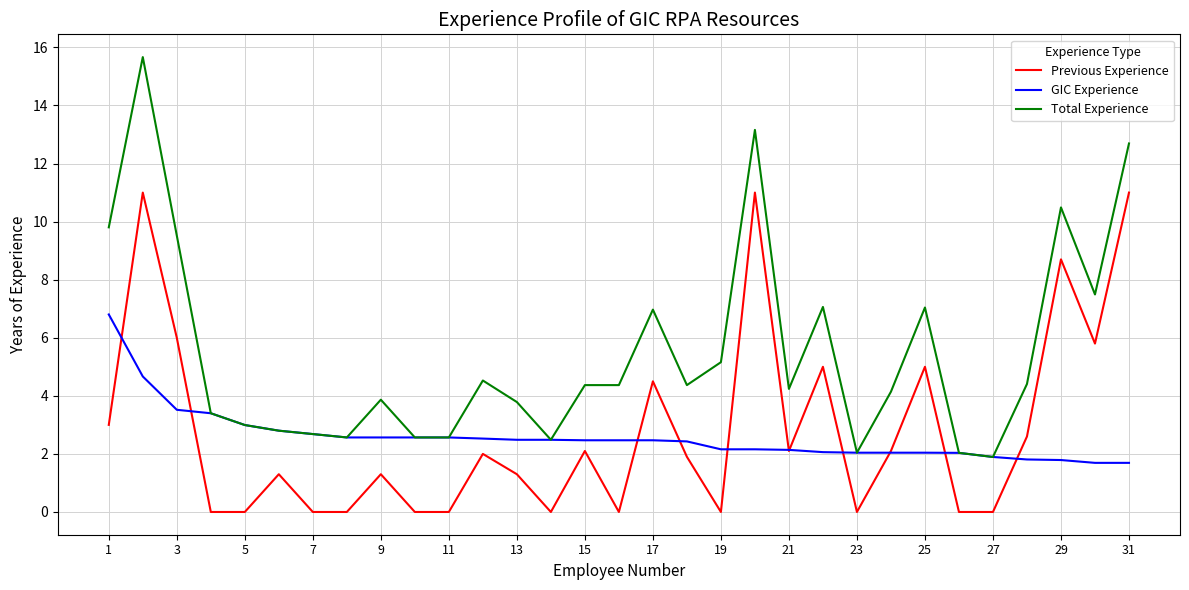

How many values in the Previous Experience series exceed 1?

19